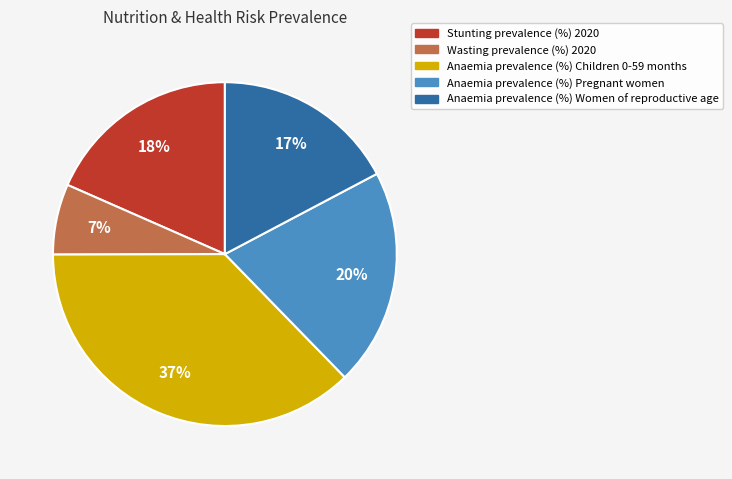

Combined, do Stunting prevalence (%) 2020 and Anaemia prevalence (%) Pregnant women account for over 50%?

No